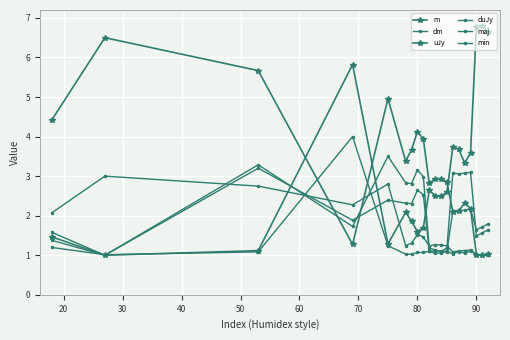

Reading left to right, transcribe all the data shown in this chart.

m: 4.4	6.5	5.7	1.3	5.0	3.4	3.7	4.1	3.9	2.8	2.9	2.9	2.8	2.1	2.1	2.3	2.2	1.0	1.0	1.0
dm: 2.1	3.0	2.7	2.3	2.8	1.2	1.3	1.5	1.5	1.2	1.3	1.3	1.2	1.1	1.1	1.1	1.1	1.0	1.0	1.0
uJy: 1.5	1.0	1.1	5.8	1.3	2.1	1.9	1.6	1.7	2.6	2.5	2.5	2.6	3.7	3.7	3.3	3.6	6.8	6.8	6.6
duJy: 1.2	1.0	1.1	4.0	1.2	1.0	1.0	1.1	1.1	1.1	1.1	1.1	1.1	1.0	1.1	1.1	1.1	1.0	1.0	1.0
maj: 1.4	1.0	3.3	1.7	3.5	2.8	2.8	3.2	3.0	1.2	1.1	1.1	1.2	3.1	3.1	3.1	3.1	1.5	1.6	1.6
min: 1.6	1.0	3.2	1.9	2.4	2.3	2.3	2.6	2.5	1.1	1.0	1.1	1.1	2.1	2.1	2.1	2.2	1.6	1.7	1.8